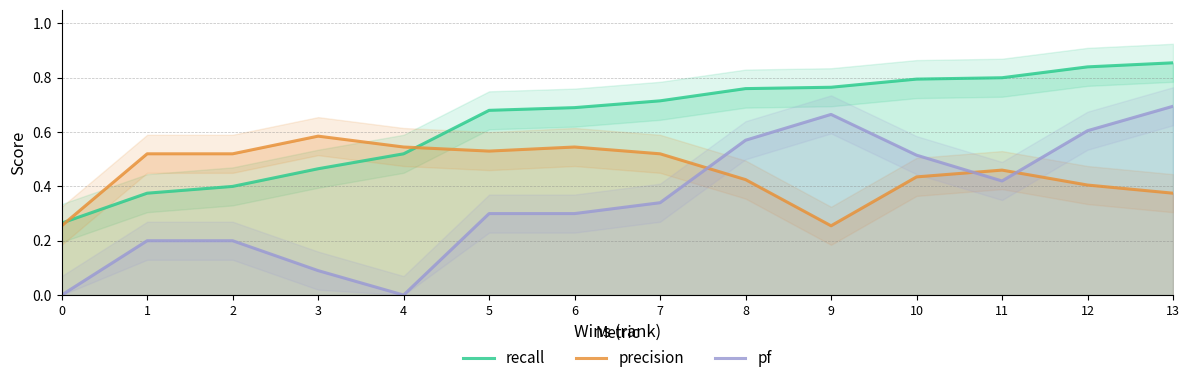

The value of pf at 11 is 0.6. True or false?

False